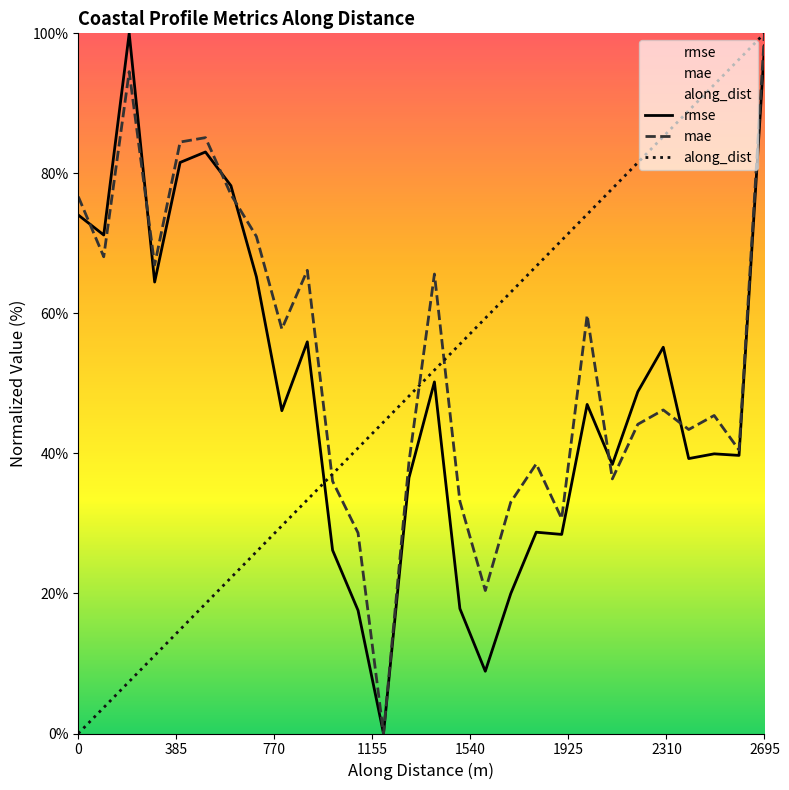

Which series has the largest total across all categories?

mae